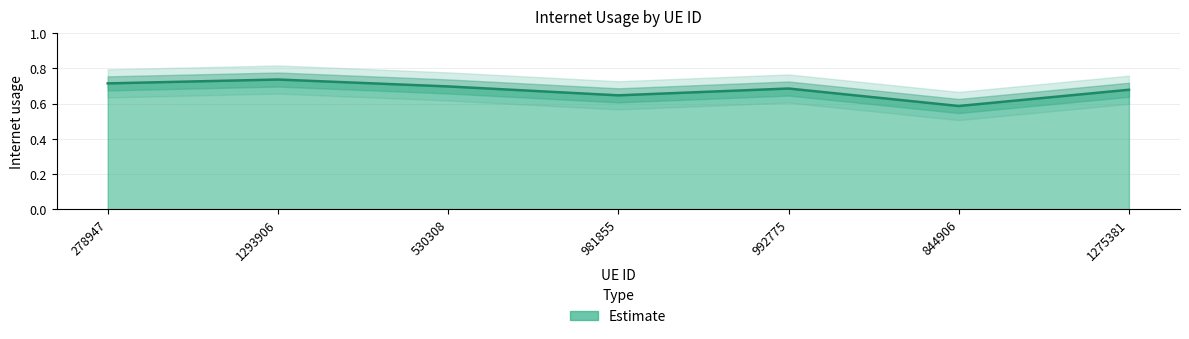

Read the value at 278947.

0.7